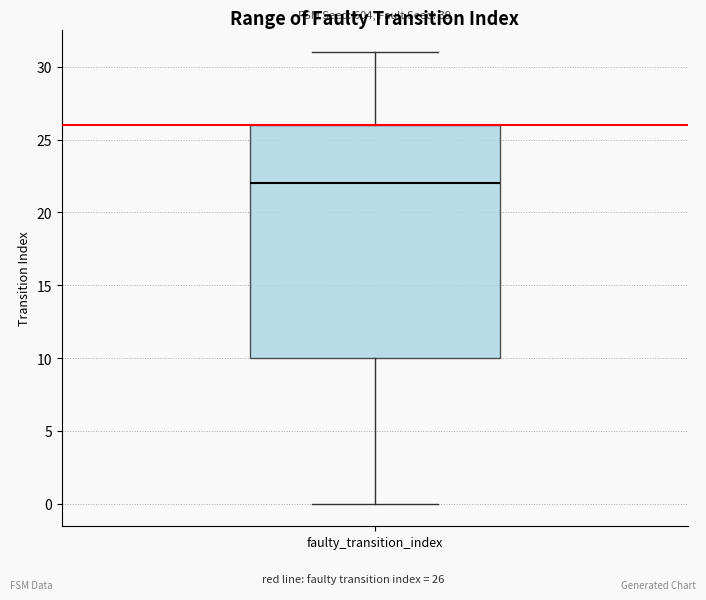

Read this box plot against the y-axis: the position of the median line, the range covered by the box, and the ends of both whiskers. The values are not printed on the chart, so give them approximately, as read against the axis.

median 22, box 10 to 26, whiskers 0 to 31